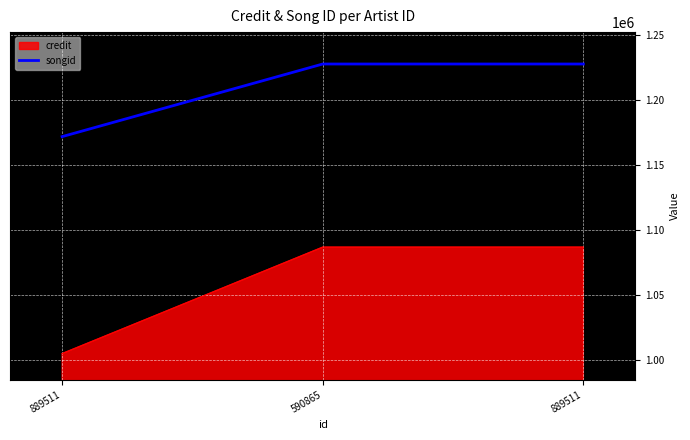

How many values are between 1171670 and 1227563?

3